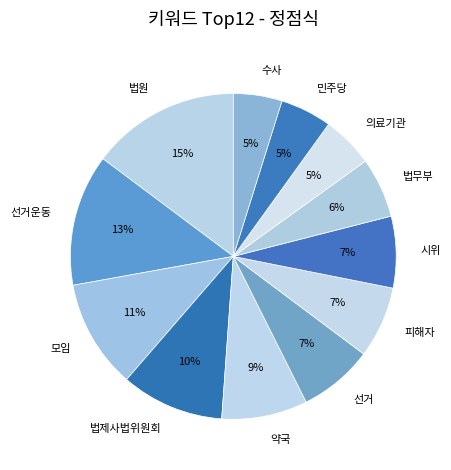

To the nearest percent, what percentage of the pie is 법원?

15%